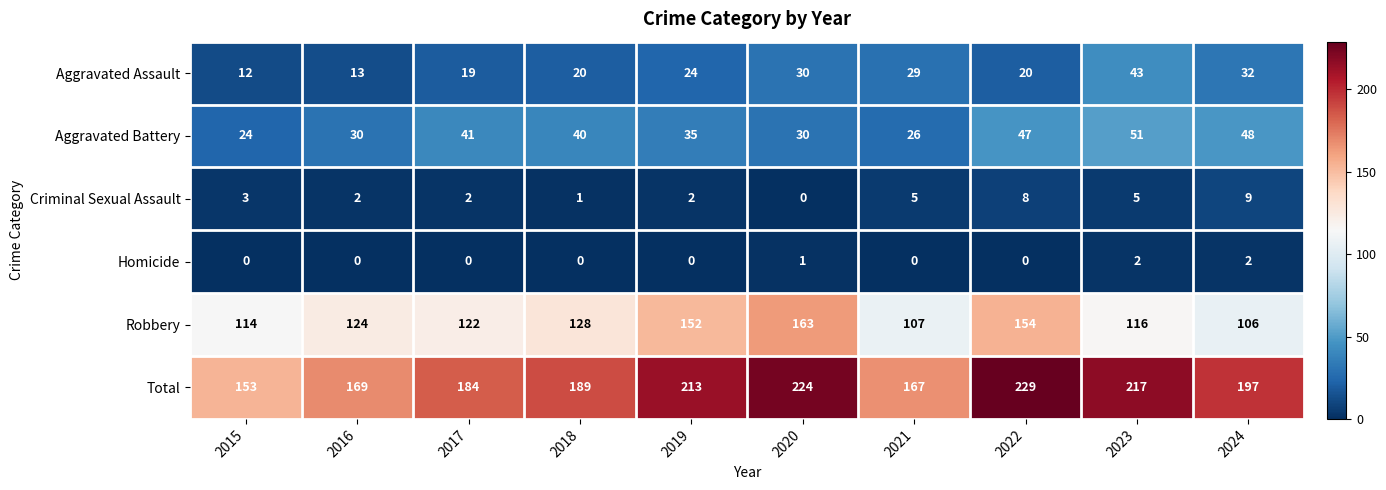

What is the difference between the maximum and second lowest values in the Robbery series?

56